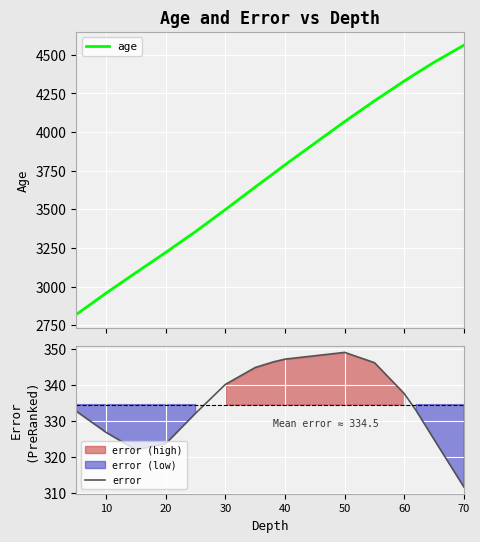

What is the difference between the maximum and minimum values in the error series?

37.3